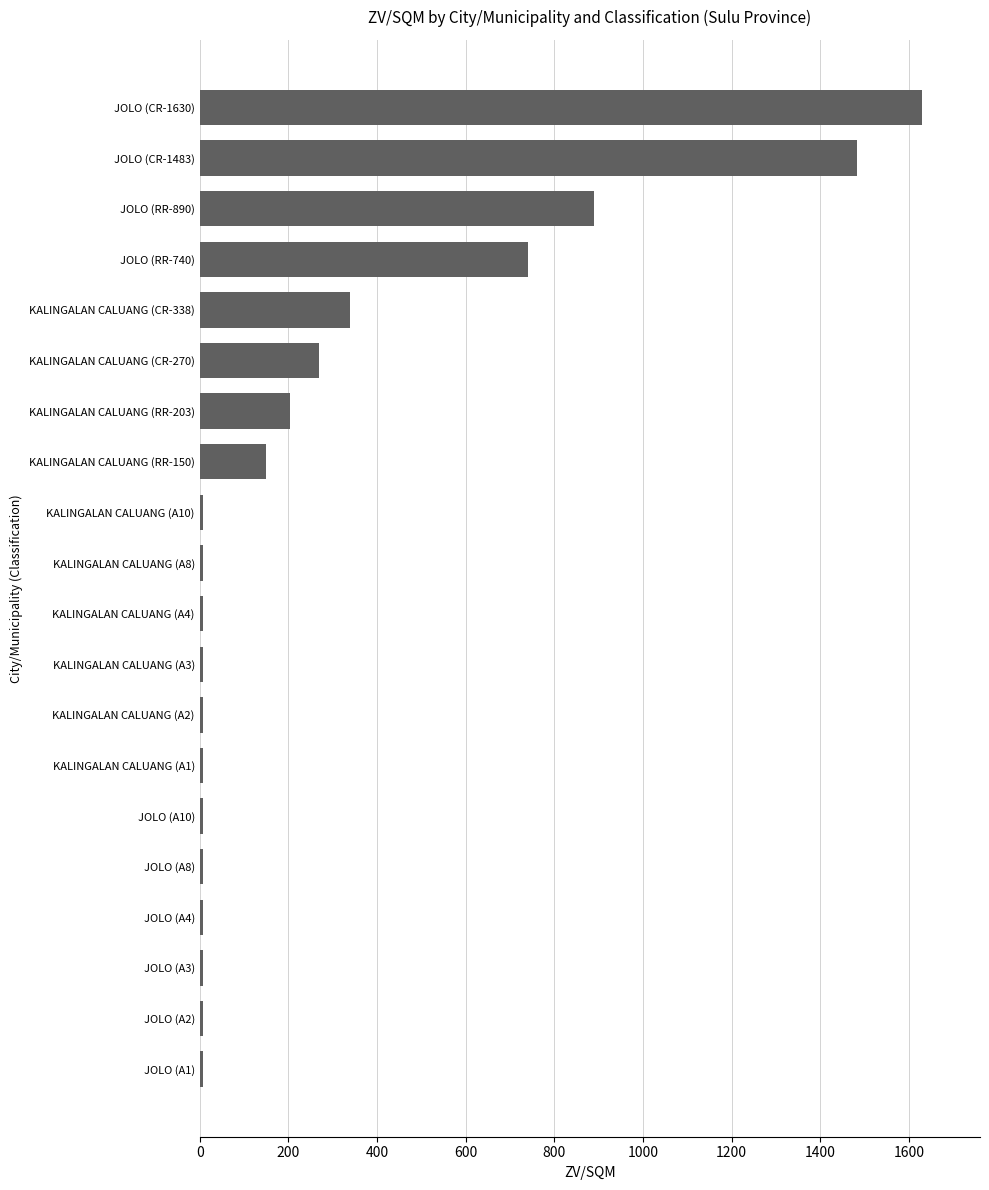

What is the greatest value displayed?

1630